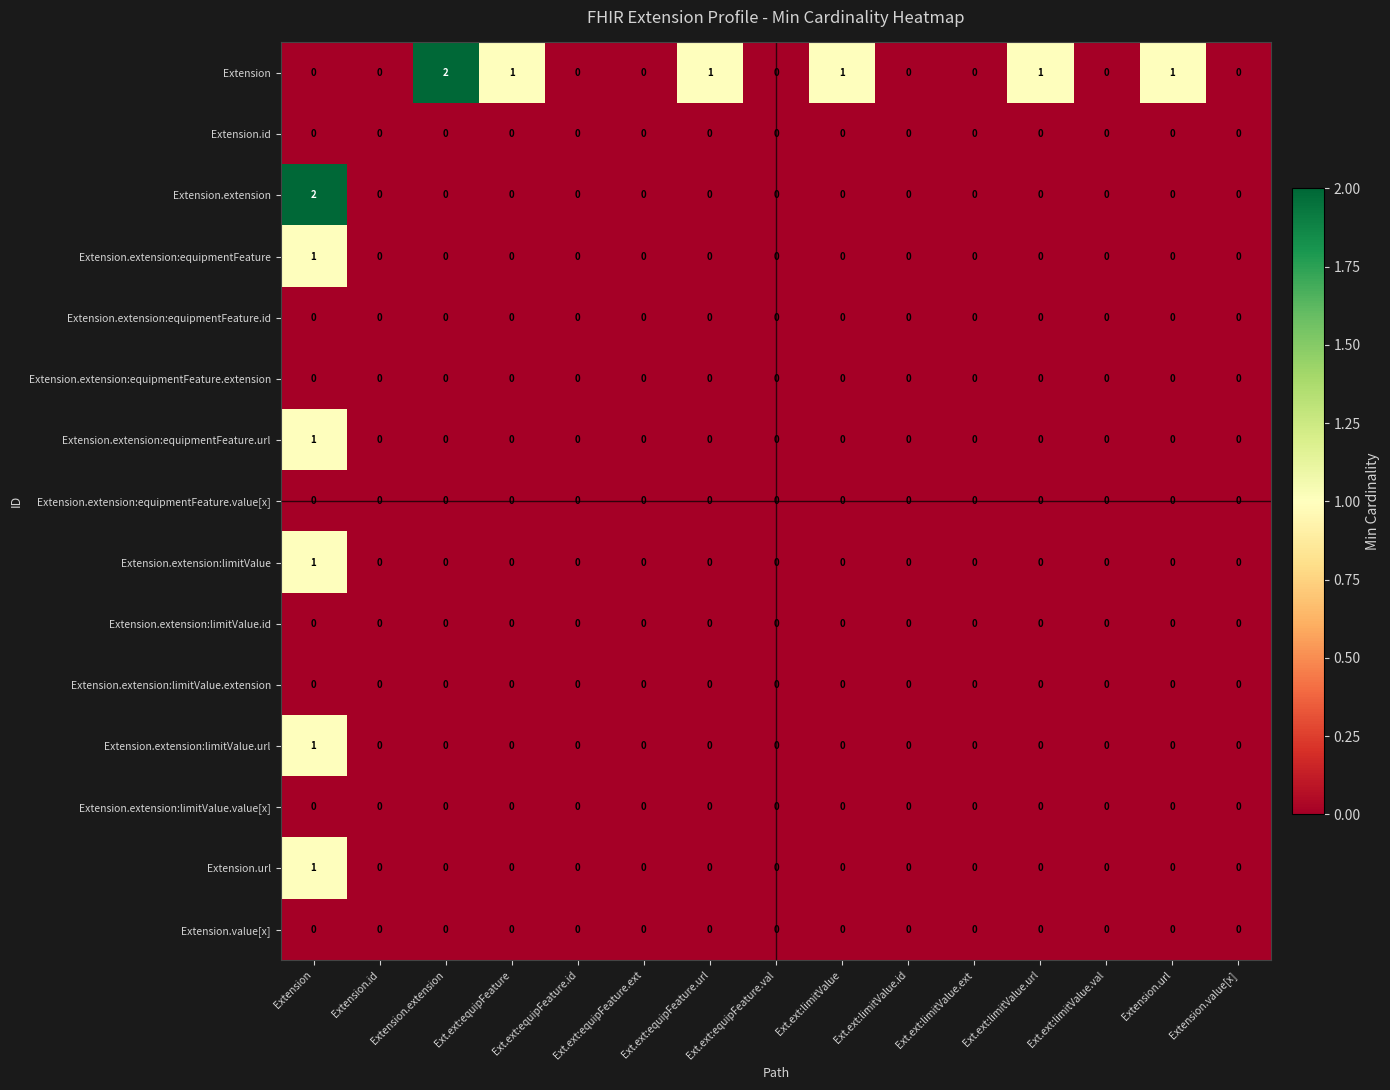

True or false: Extension.extension:equipmentFeature has a value of 0 at Ext.ext:limitValue.id.

True